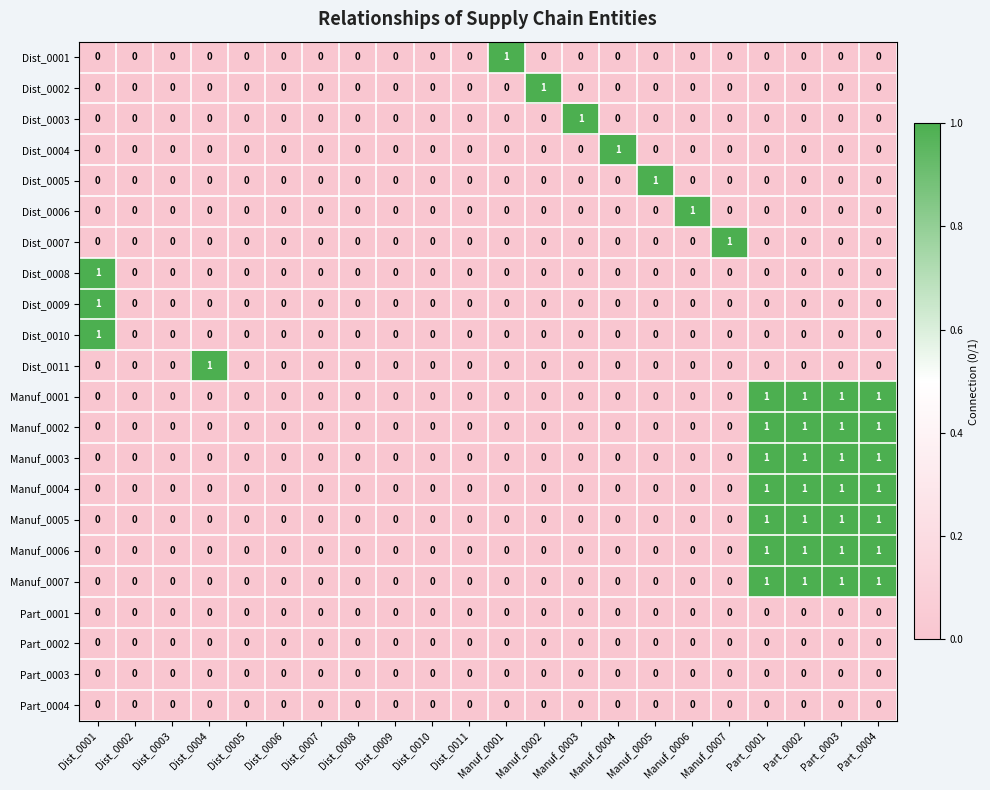

What is the sum of all Manuf_0001 values?

4